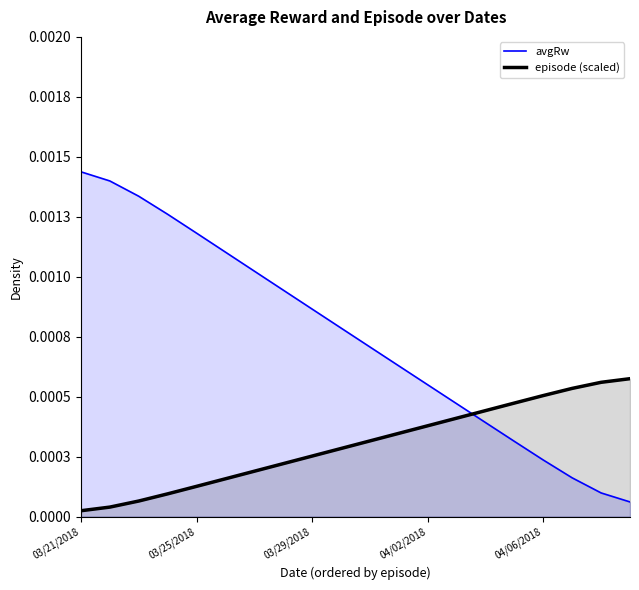

Which label corresponds to the smallest value in the chart?

03/21/2018